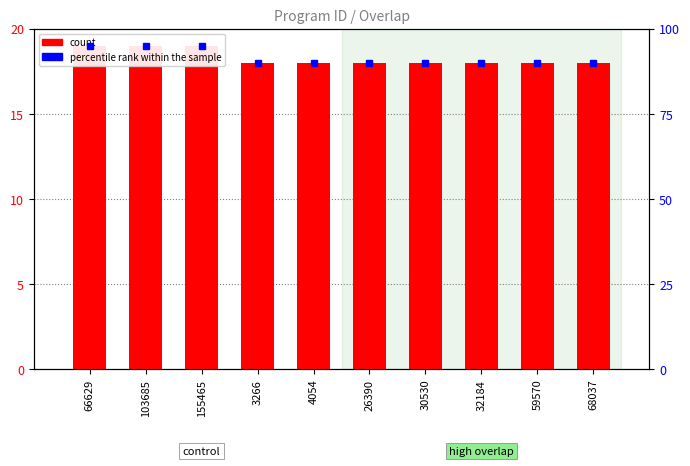

How many bars are there in total?

10